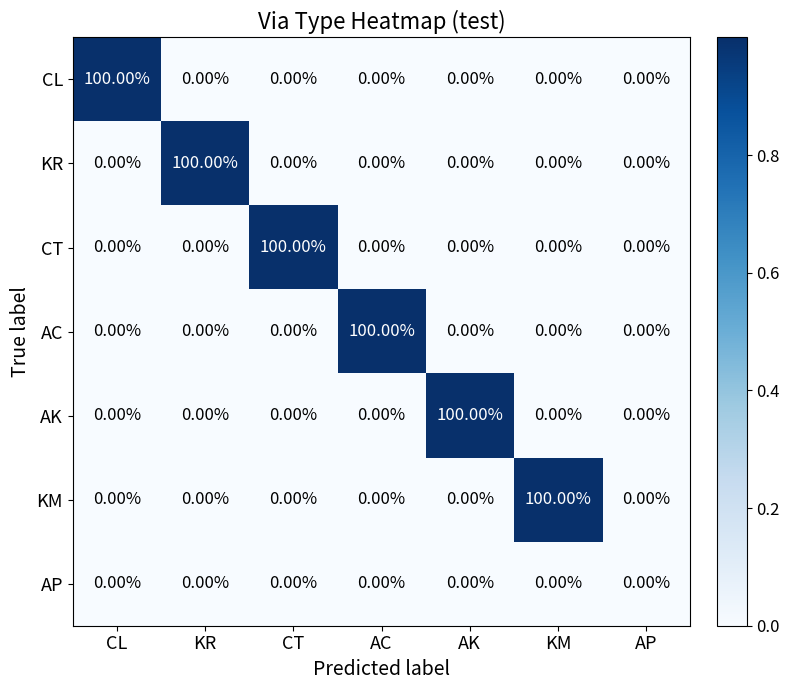

What is the difference between the CT values at CT and AK?

100